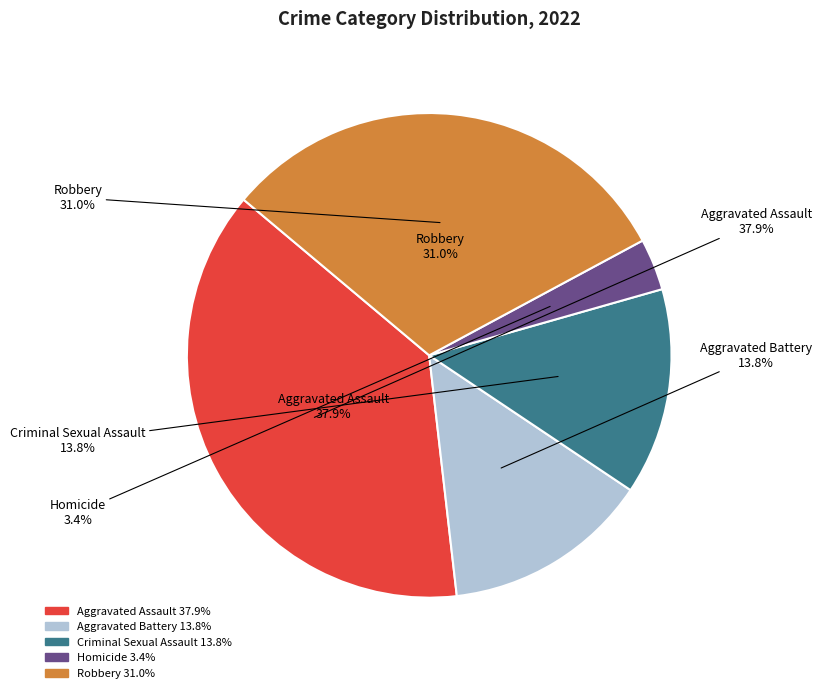

Does Homicide account for over 50% of the chart?

No